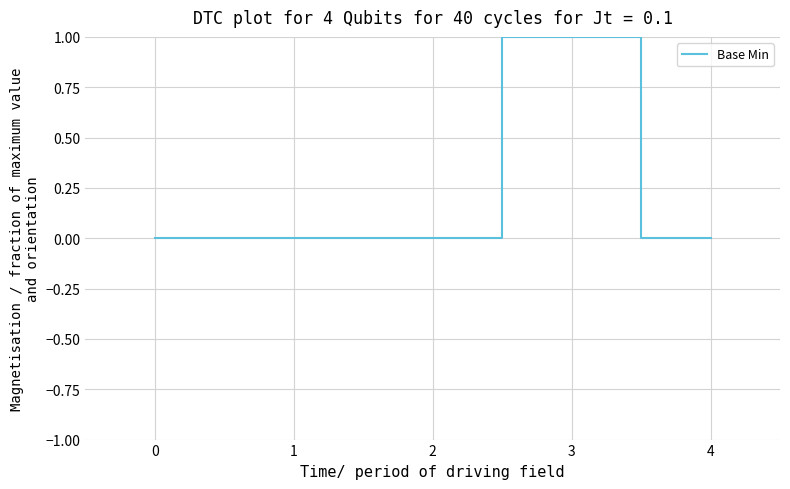

What is the greatest value displayed?

1